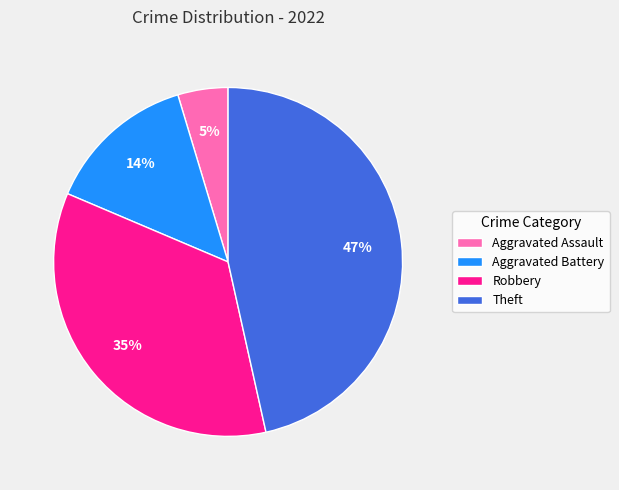

Which category has the smallest portion of the pie?

Aggravated Assault